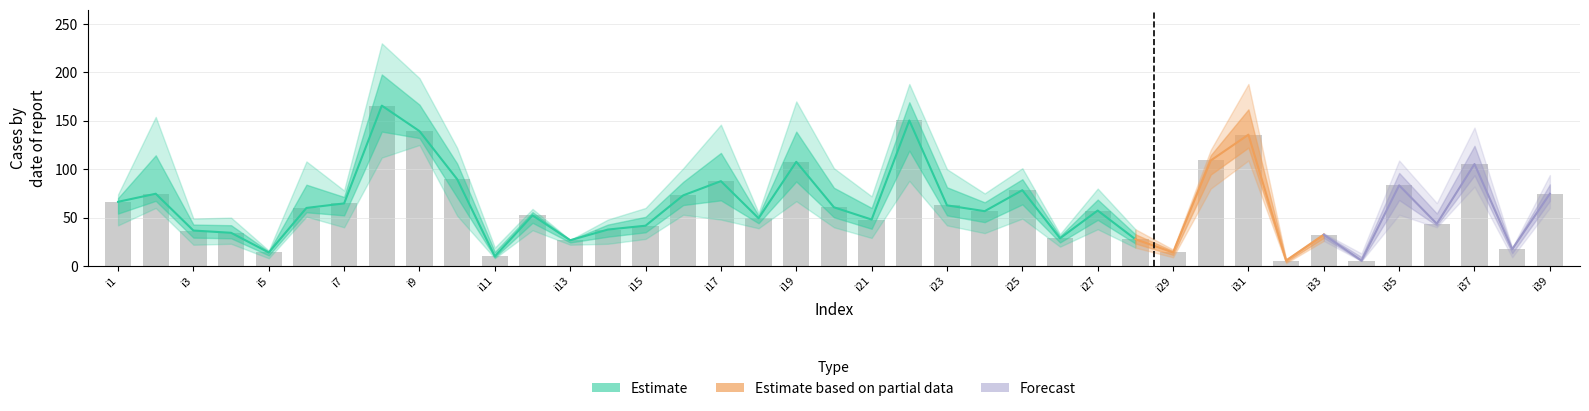

Where is pi10 nearest to the value 82?

i36